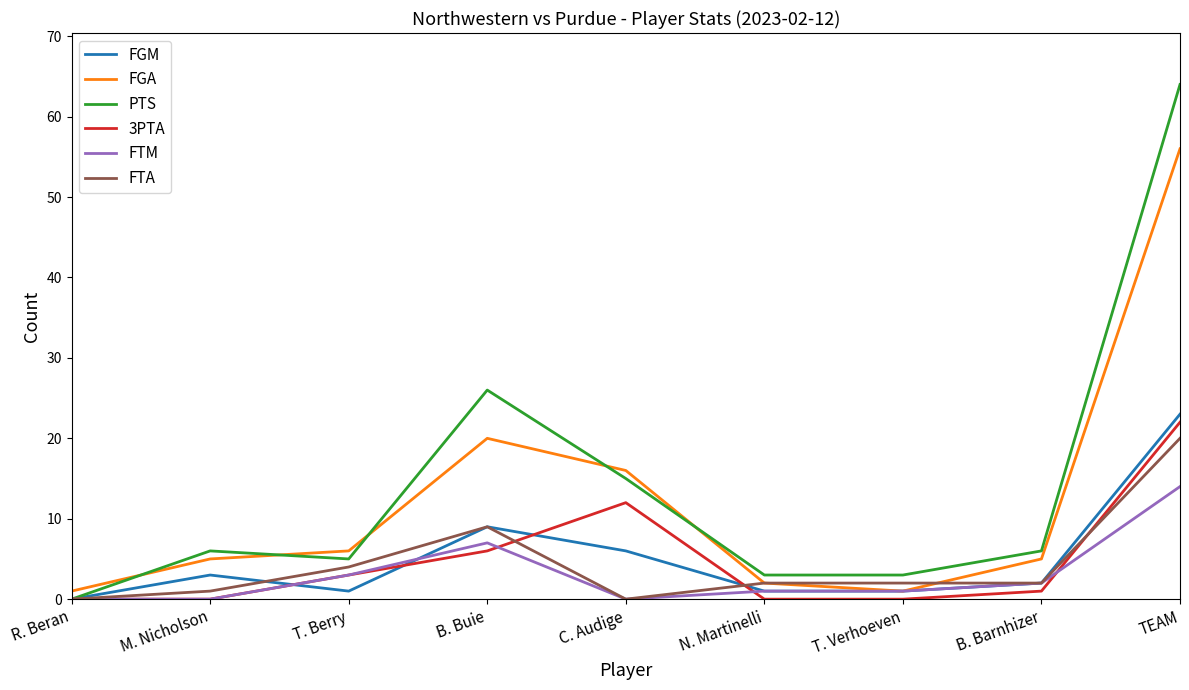

At which category is the sum across all series the highest?

TEAM